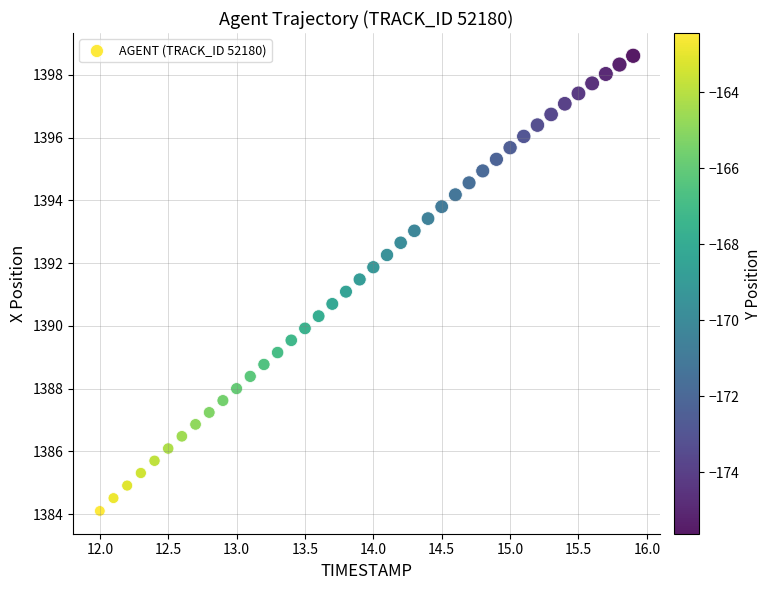

What is the range of Y values (max minus min)?

14.5